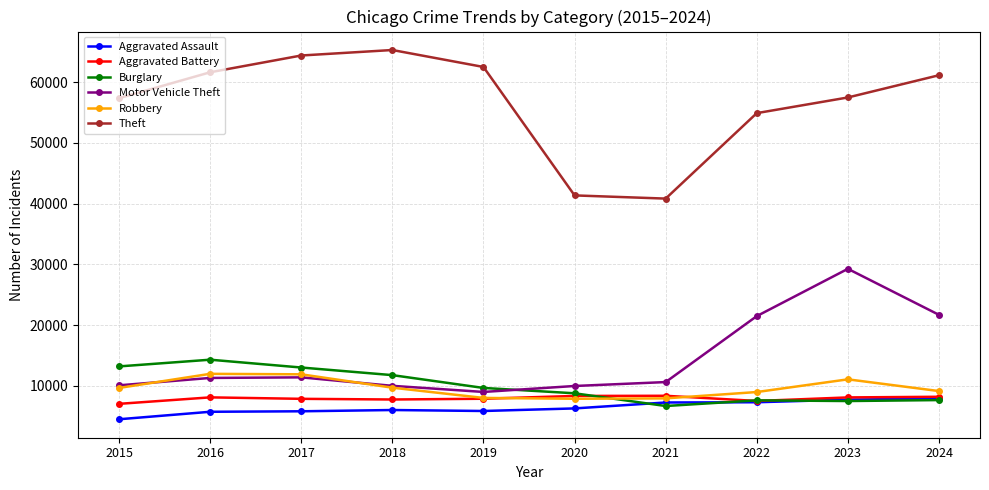

How many interior local valleys does the Theft series have?

1